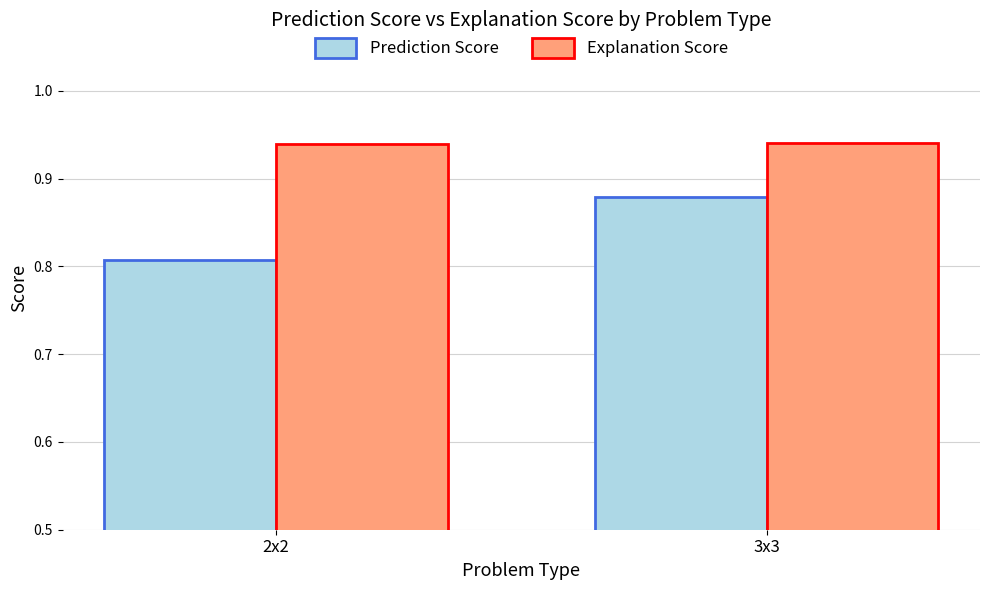

Count the Prediction Score values in the range 0 to 1.

2